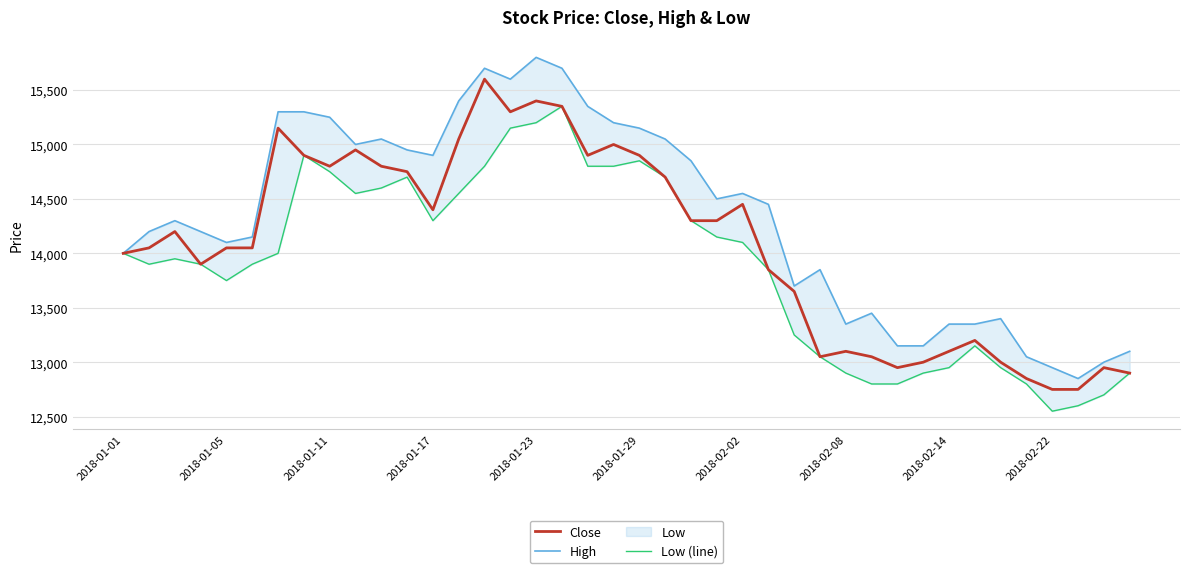

Rank the series at 29 from lowest to highest value.

Low (line), Close, High